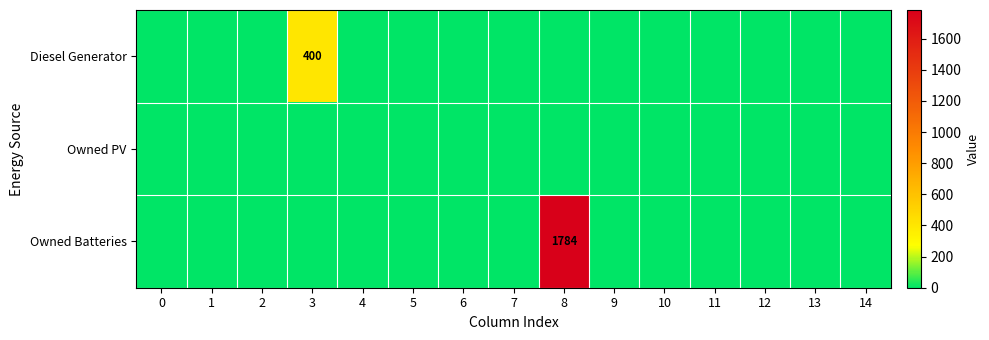

Is it true that Diesel Generator equals -124 at 12?

False